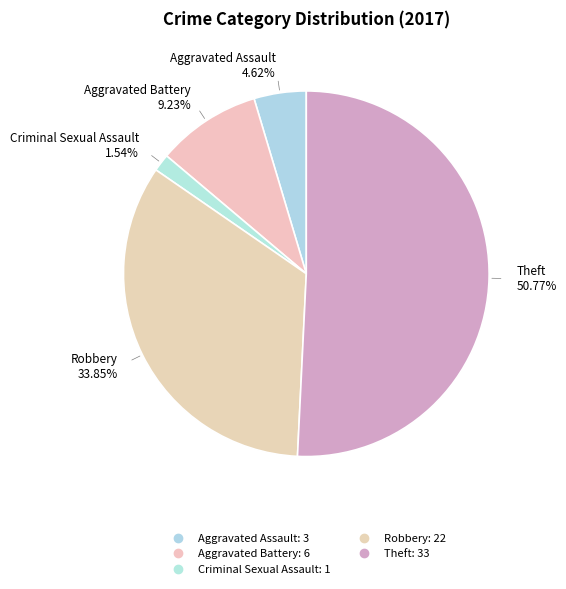

Is there any slice that represents more than half of the pie?

Yes